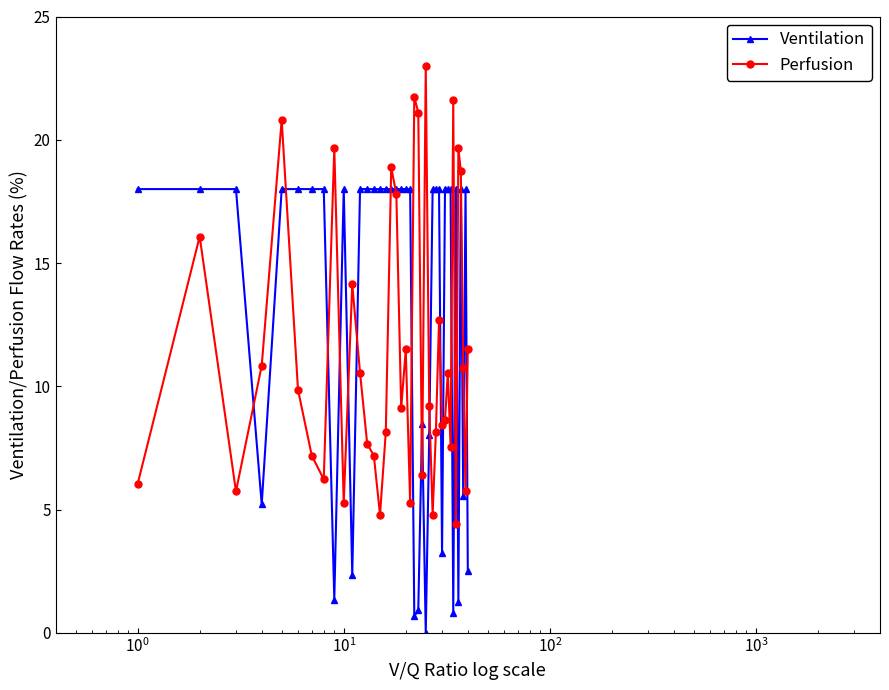

What is the sum of all Ventilation values?

526.4